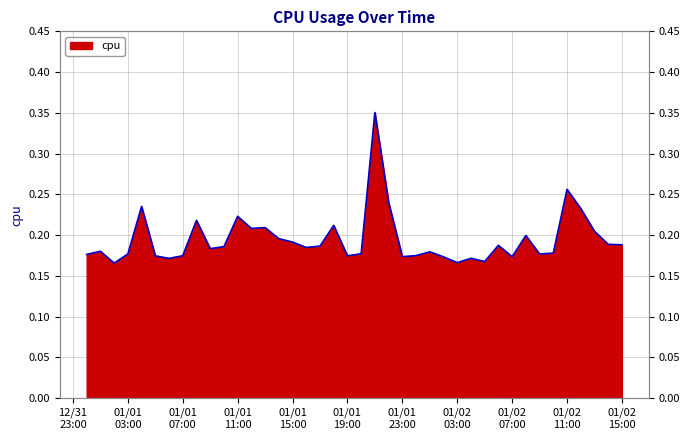

Where is the data nearest to the value 0?

2017-01-01 02:00:00